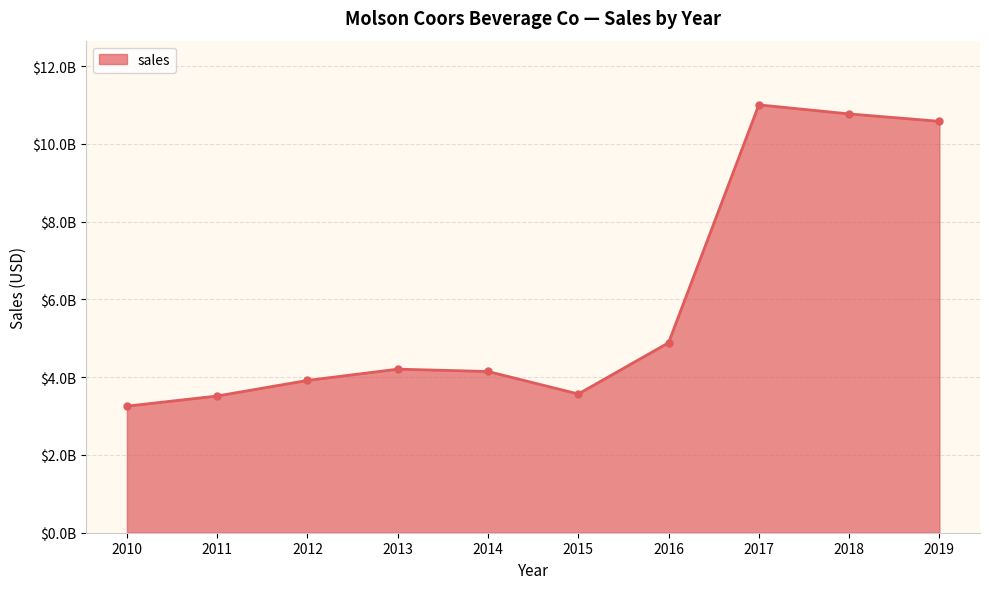

Where is the data nearest to the value 7128600000?

2016